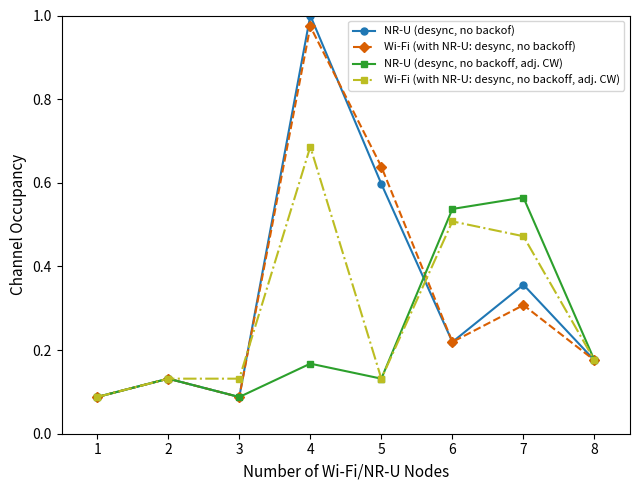

Where is Wi-Fi (with NR-U: desync, no backoff, adj. CW) nearest to the value 0?

1